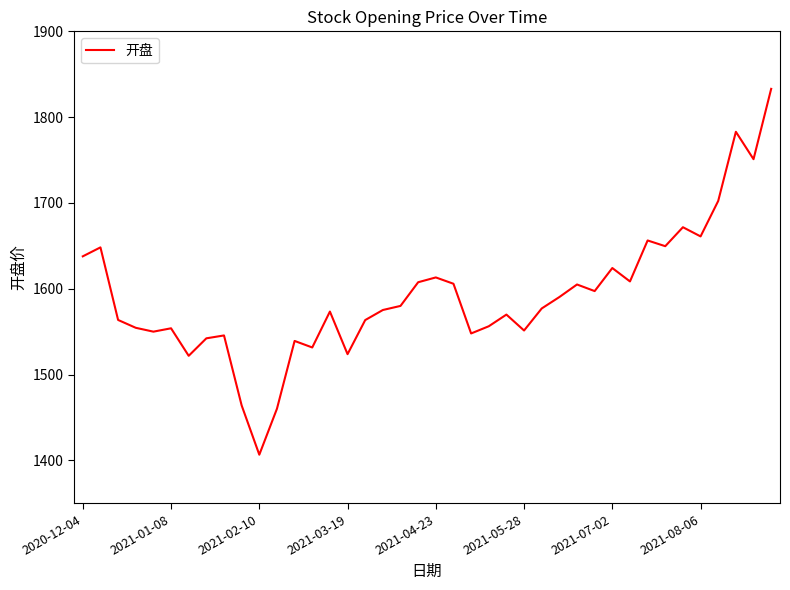

What is the difference between the maximum and minimum values?

426.2